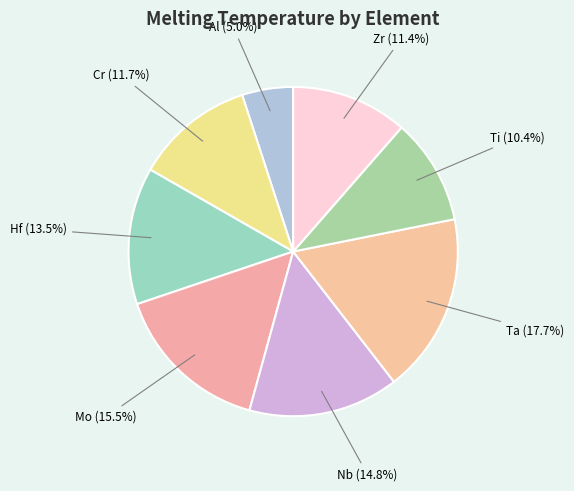

True or false: Ta accounts for 31% of the total.

False